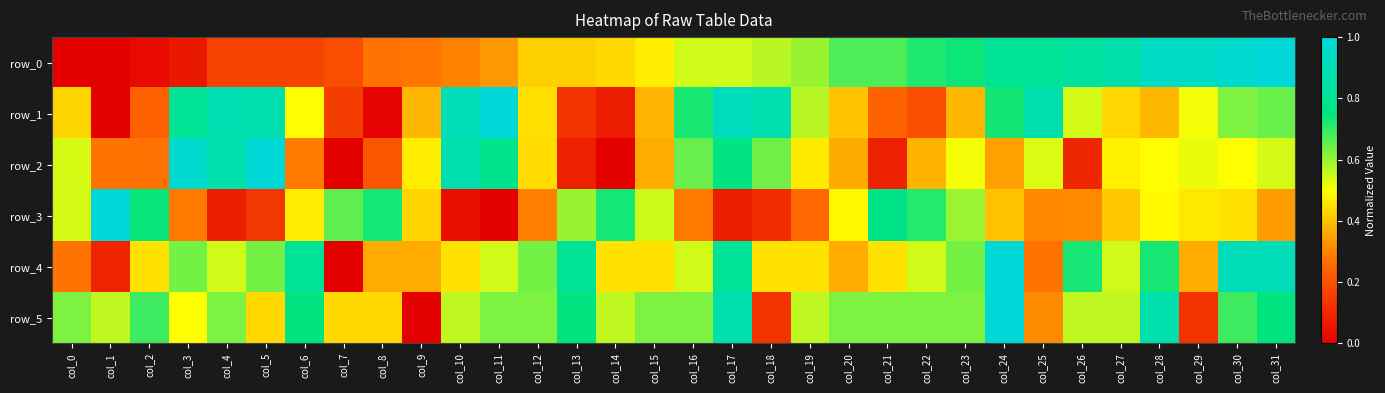

The value of row_5 at col_7 is 0.4. True or false?

True